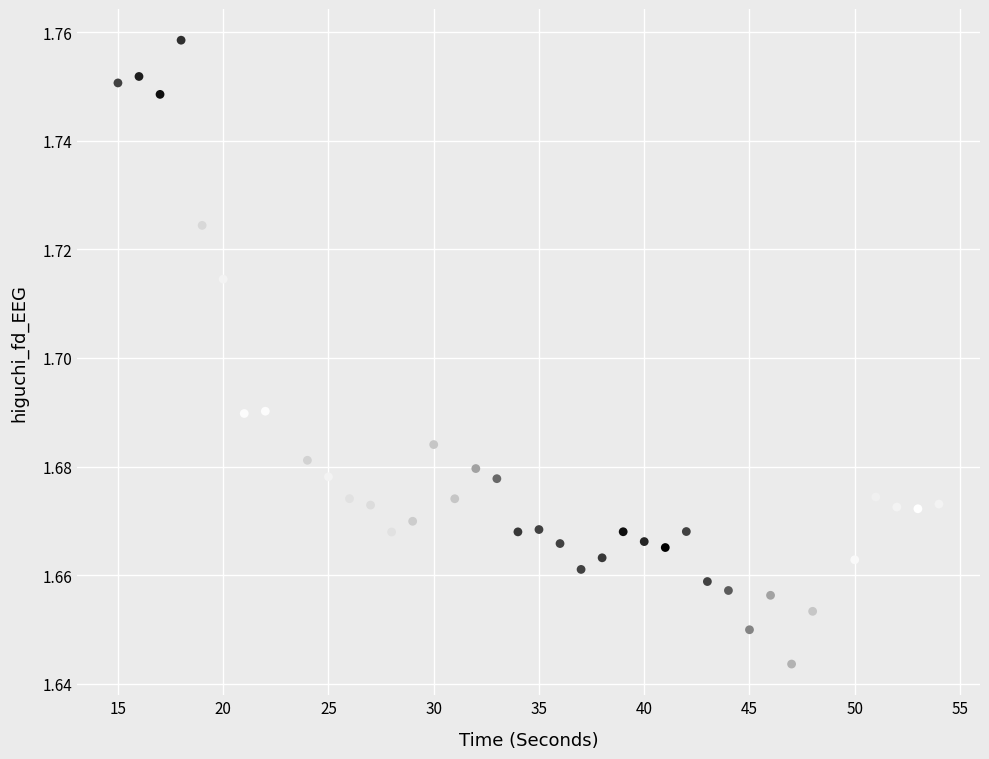

What is the range of X values (max minus min)?

39.0